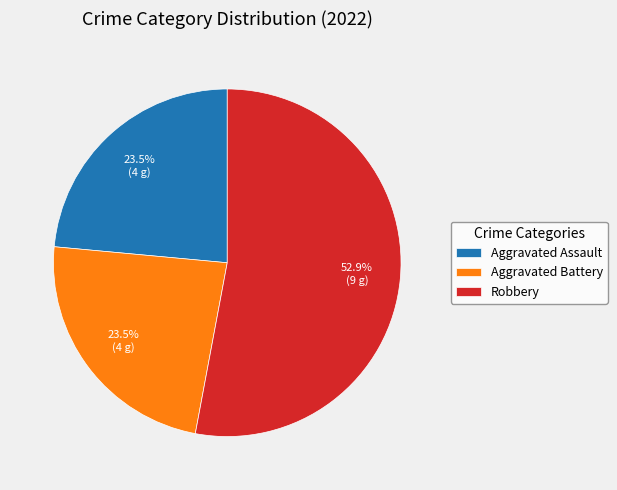

What is the largest slice in the pie chart?

Robbery